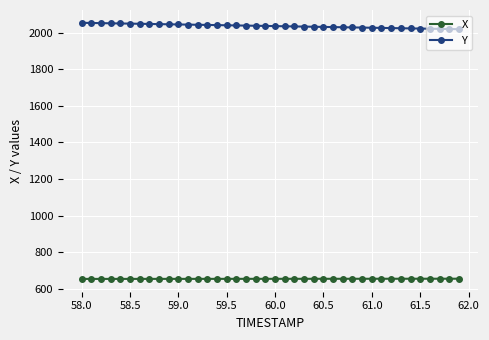

Which series has the largest total across all categories?

Y